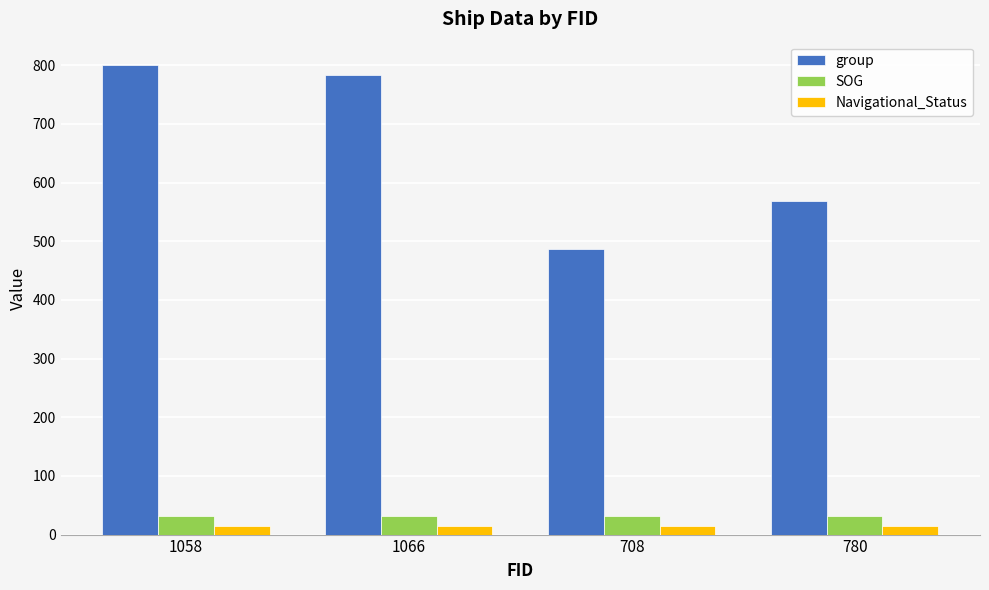

What is the difference between the group values at 708 and 780?

82.0